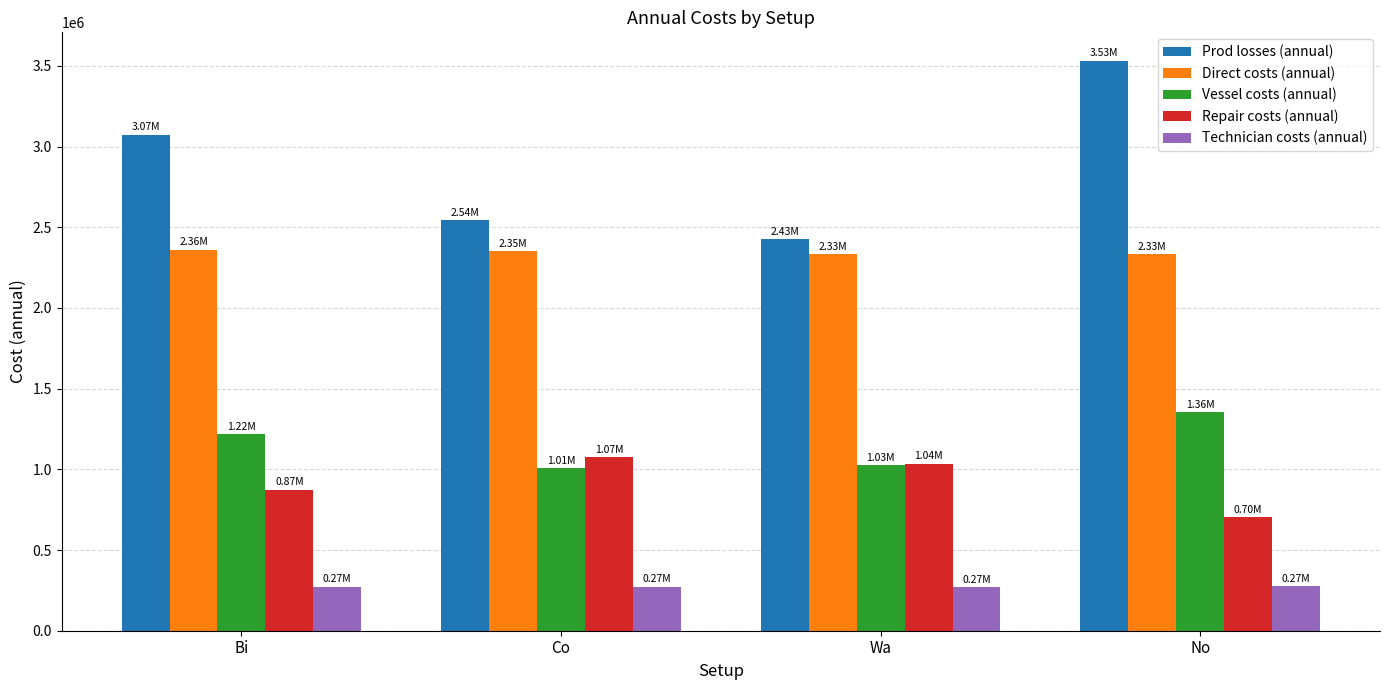

What is the difference between the second highest and minimum values in the Vessel costs (annual) series?

210812.5